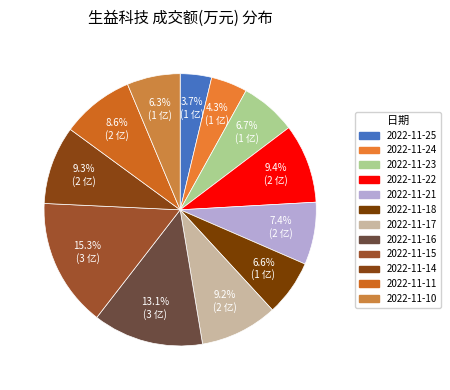

To the nearest percent, what is the difference between the 2022-11-21 and 2022-11-15 slice percentages?

8%